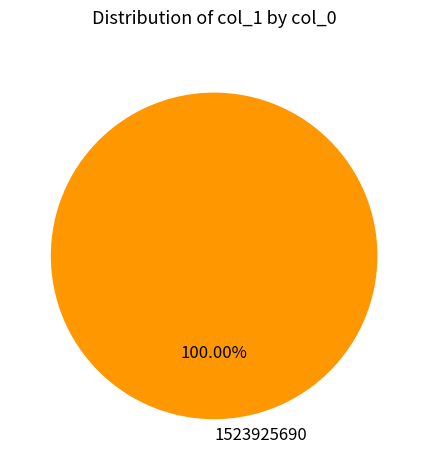

Is it true that 1523925690 is 100% of the pie?

True